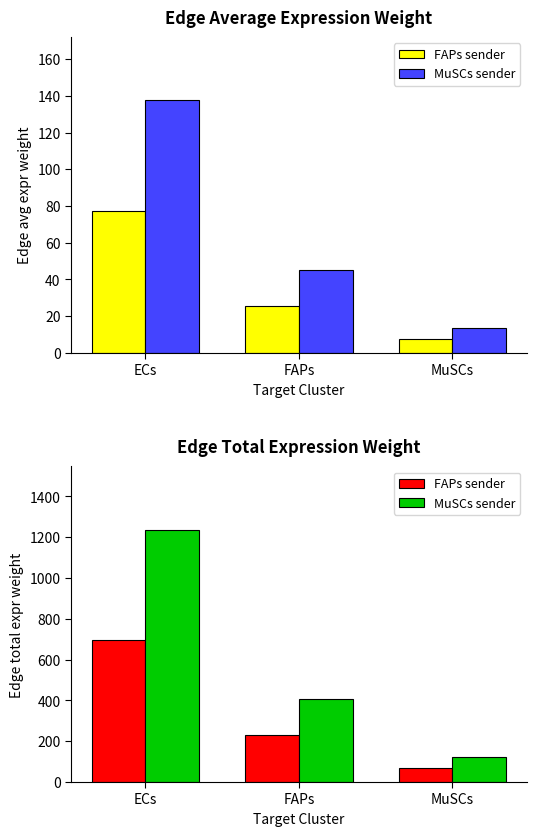

Rank the categories by MuSCs sender value from lowest to highest.

MuSCs, FAPs, ECs